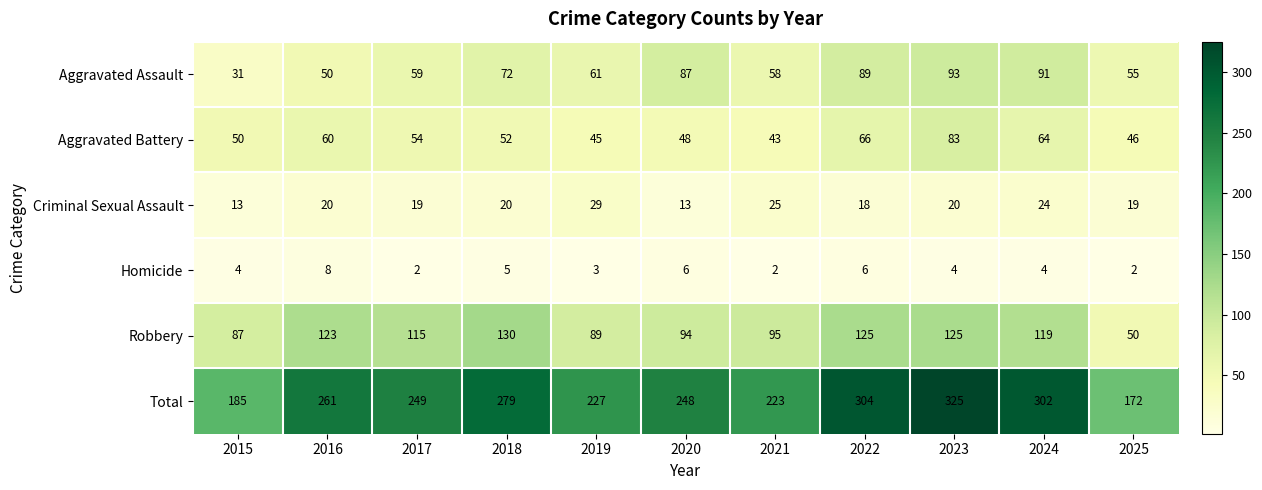

At which category is the sum across all series the highest?

2023